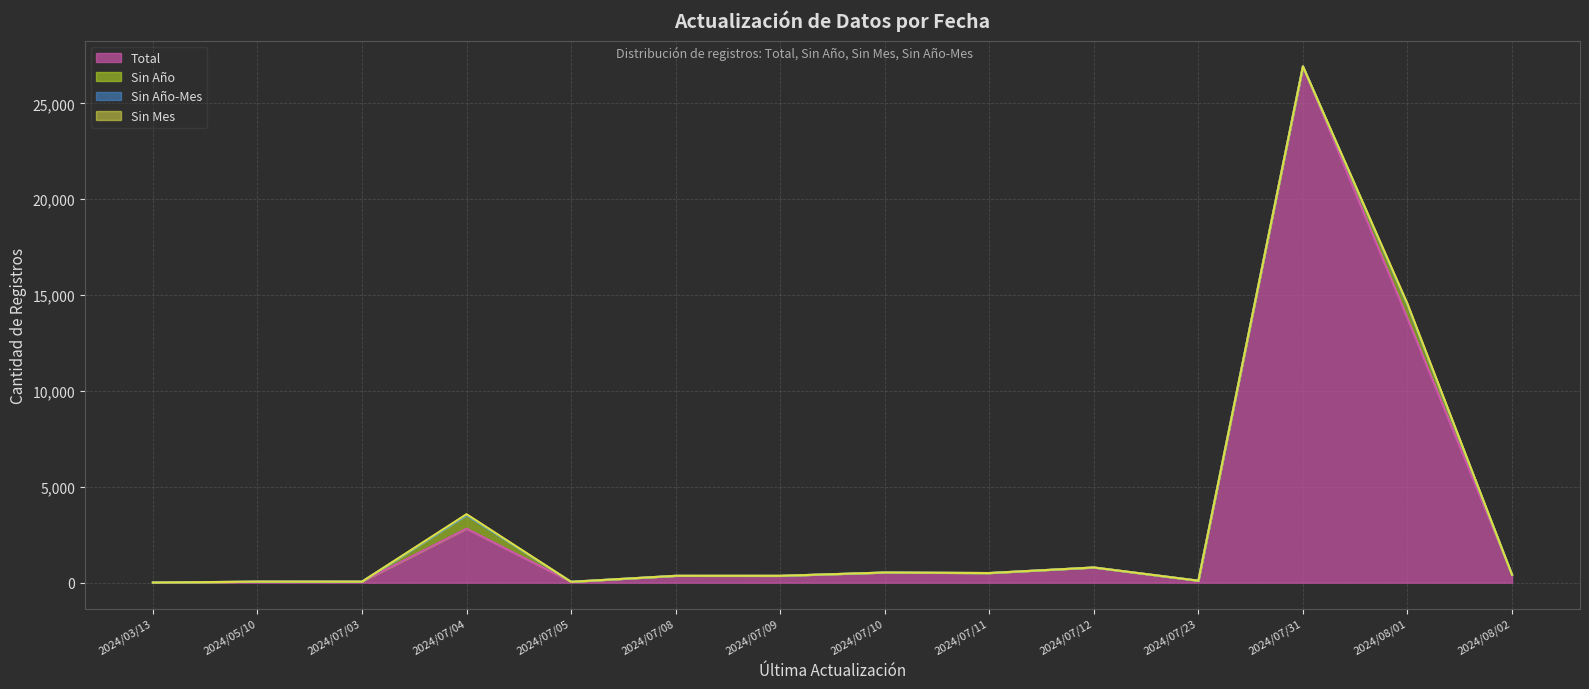

Count the number of data series in this chart.

4